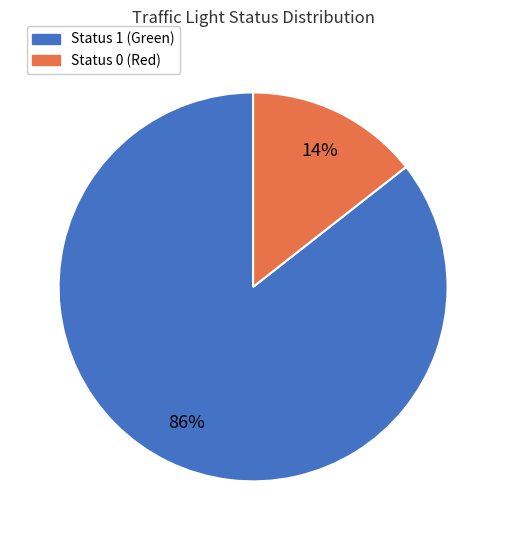

Between Status 0 (Red) and Status 1 (Green), which is larger?

Status 1 (Green)